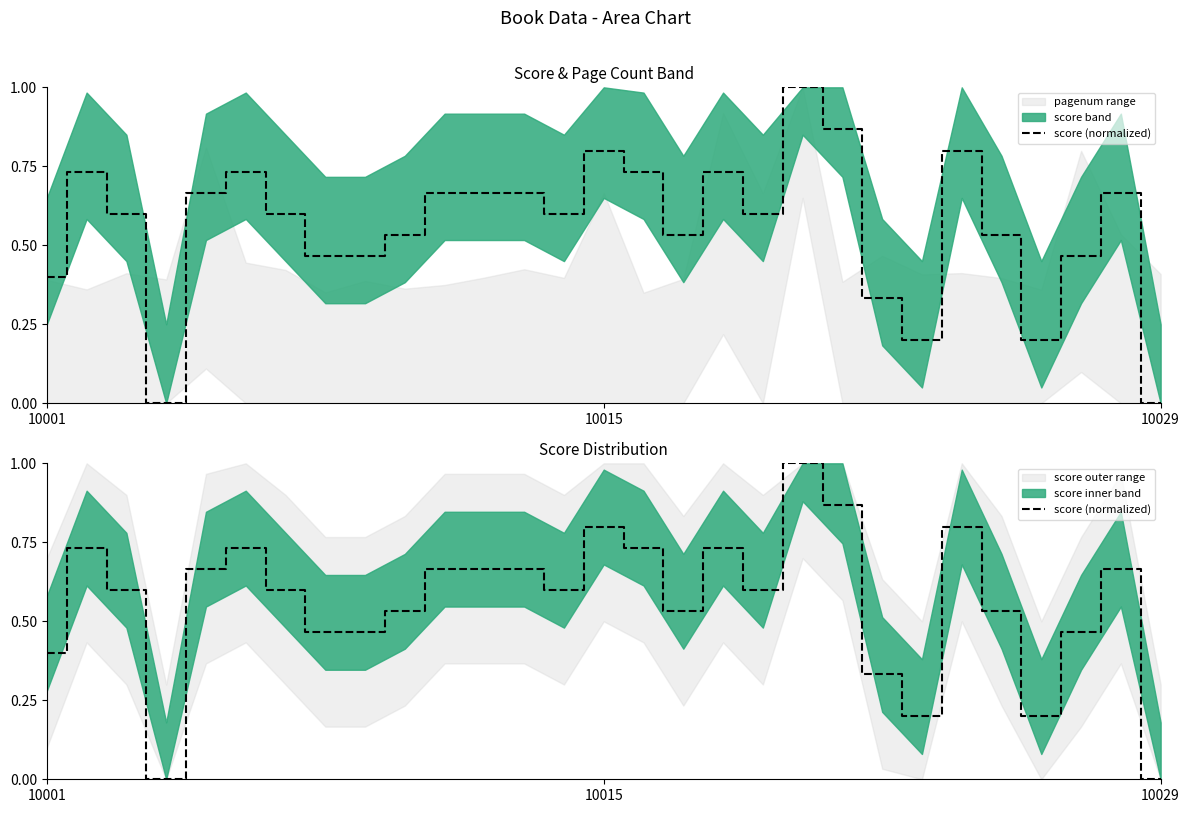

What is the approximate value at 12?

0.7